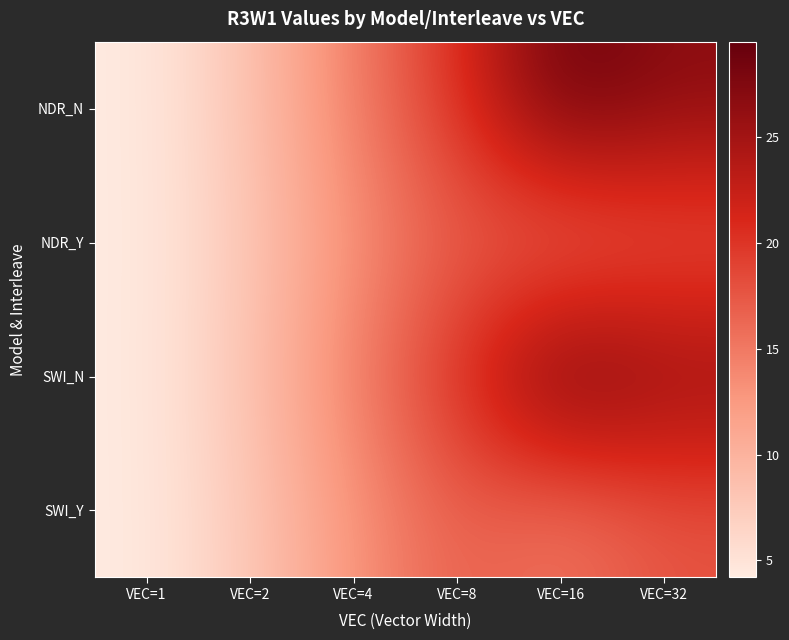

Reading right to left, list all the values displayed in this chart.

NDR_N: VEC=32=26.7	VEC=16=29.3	VEC=8=20.2	VEC=4=14.7	VEC=2=8.4	VEC=1=4.2
NDR_Y: VEC=32=17.0	VEC=16=14.9	VEC=8=17.0	VEC=4=13.2	VEC=2=8.0	VEC=1=4.2
SWI_N: VEC=32=26.3	VEC=16=29.5	VEC=8=20.6	VEC=4=14.7	VEC=2=8.4	VEC=1=4.2
SWI_Y: VEC=32=17.7	VEC=16=15.1	VEC=8=17.0	VEC=4=12.9	VEC=2=7.9	VEC=1=4.2